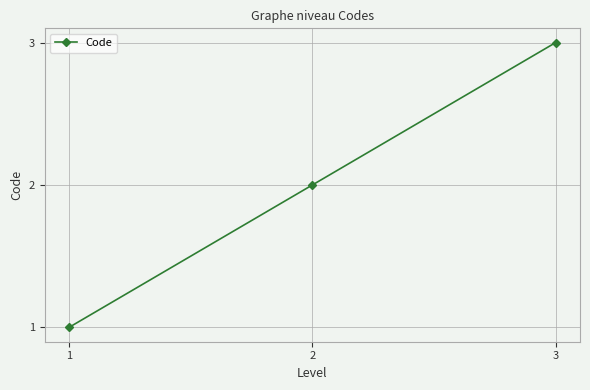

Rank the categories by value from lowest to highest.

1, 2, 3